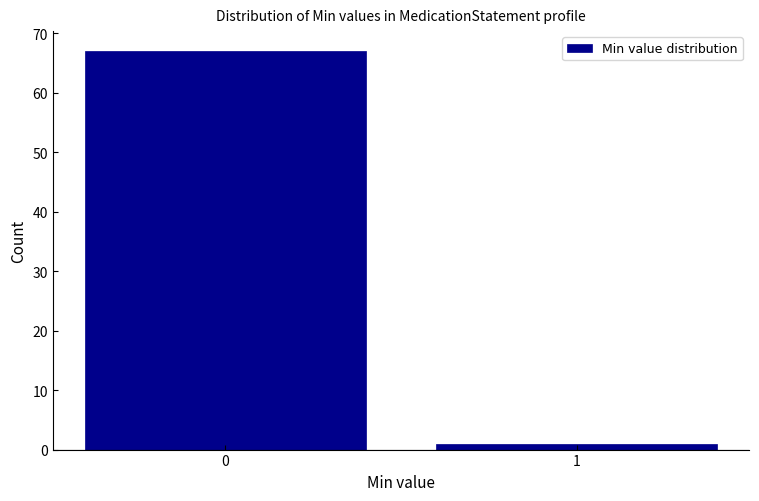

Reading right to left, list all the values displayed in this chart.

1=1	0=67